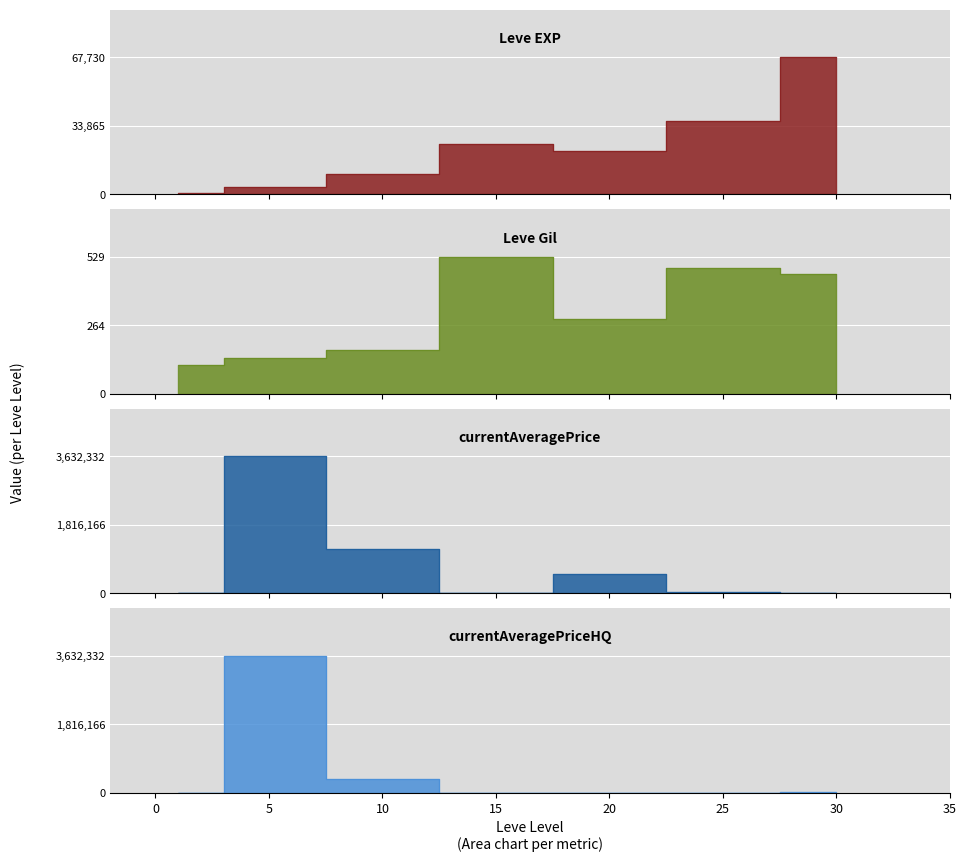

Reading left to right, extract all data points from this chart.

Leve EXP: 1=630.0	5=3600.0	10=9990.0	15=24790.0	20=21600.0	25=36390.0	30=67730.0
Leve Gil: 1=113.0	5=139.0	10=168.0	15=529.0	20=290.0	25=485.0	30=463.0
currentAveragePrice: 1=341.3	5=3632332.5	10=1172625.0	15=5335.3	20=505000.0	25=40290.0	30=8509.5
currentAveragePriceHQ: 1=272.5	5=3632332.5	10=374400.0	15=999.0	20=0.0	25=0.0	30=14998.0